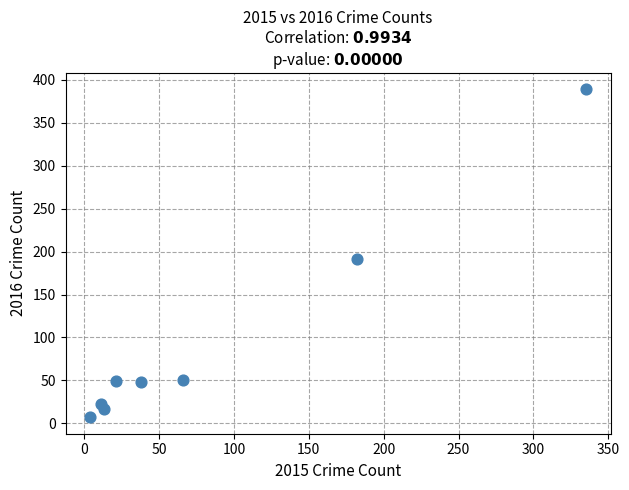

What Y value in the scatter plot is closest to 198?

191